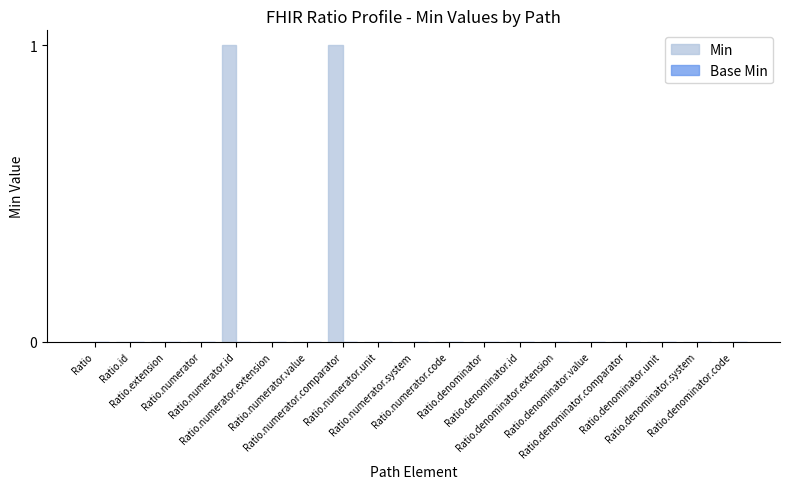

Count the number of categories in the chart.

19